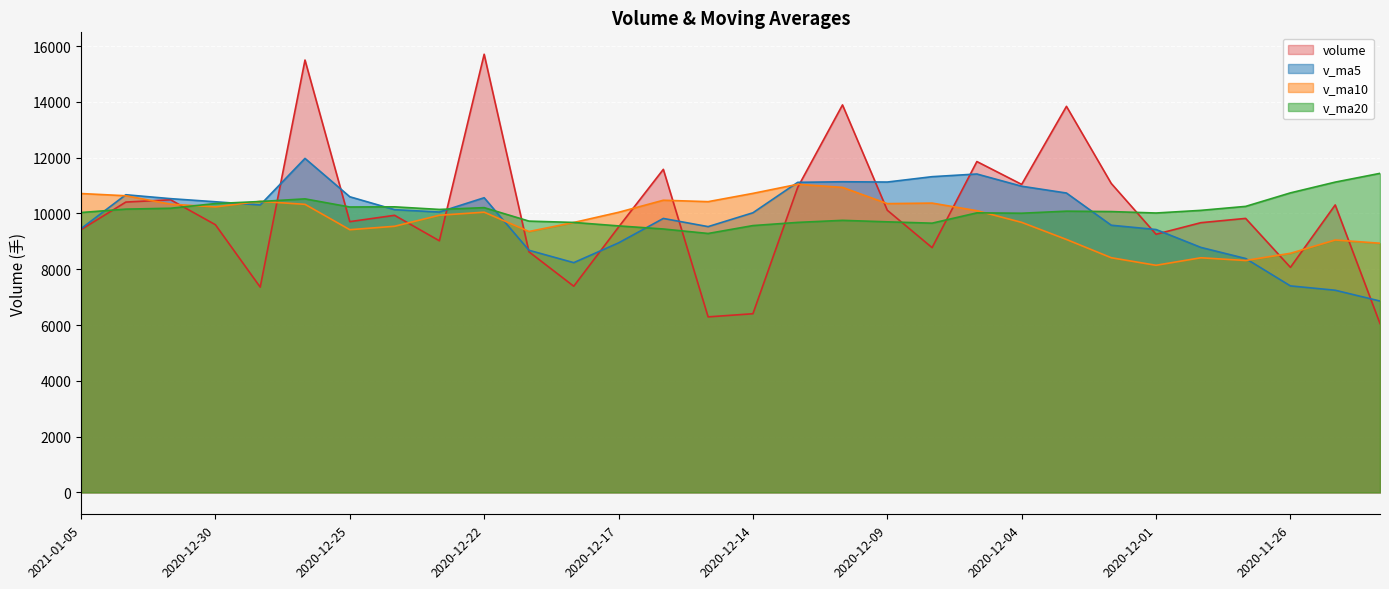

What is the smallest value displayed?

6053.4